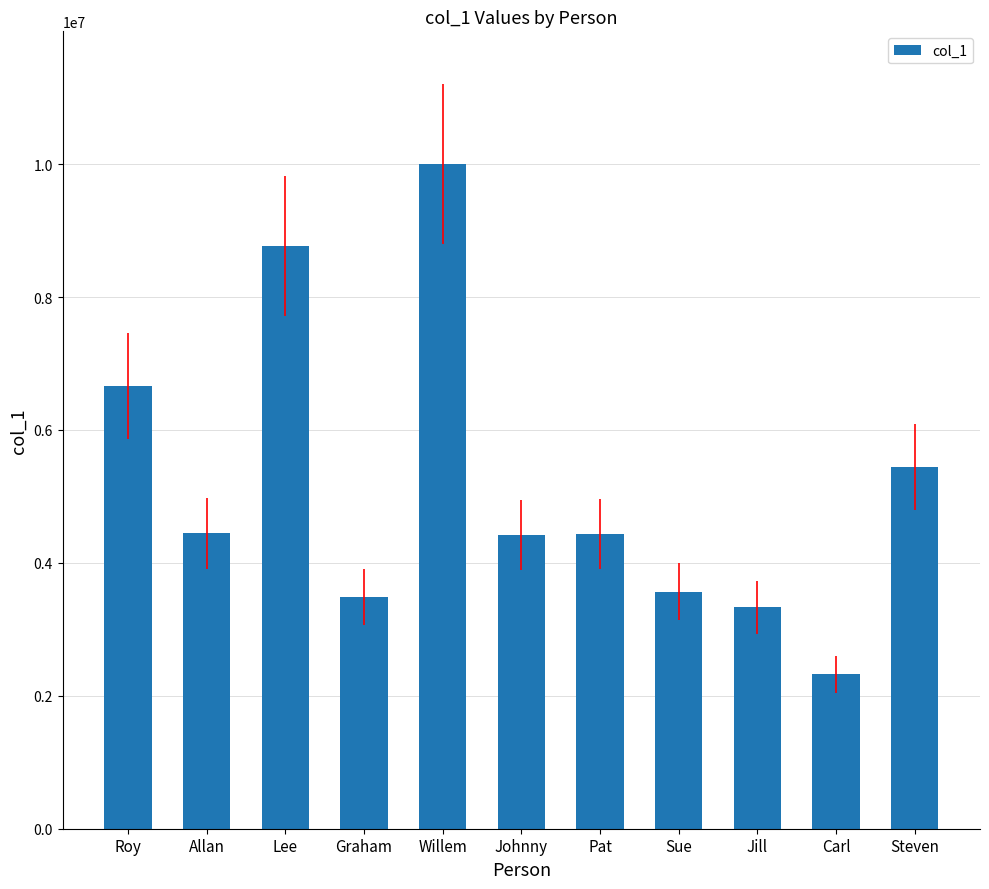

Which has a higher value, Steven or Lee?

Lee